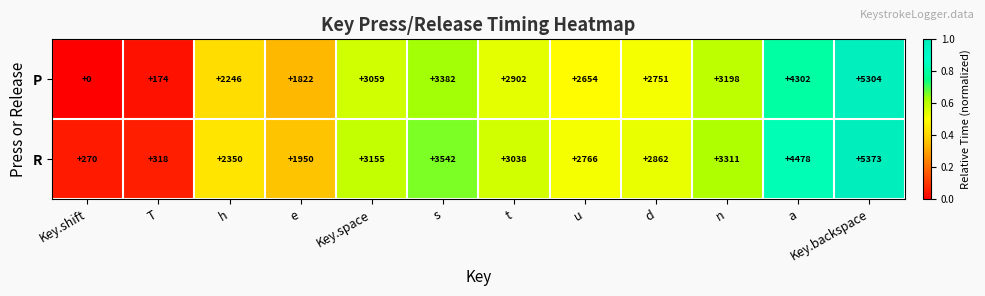

True or false: R has a value of 1237 at a.

False